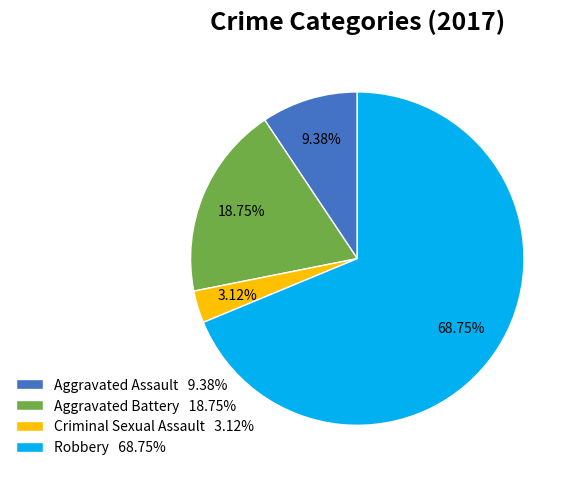

Is there any slice that represents more than half of the pie?

Yes